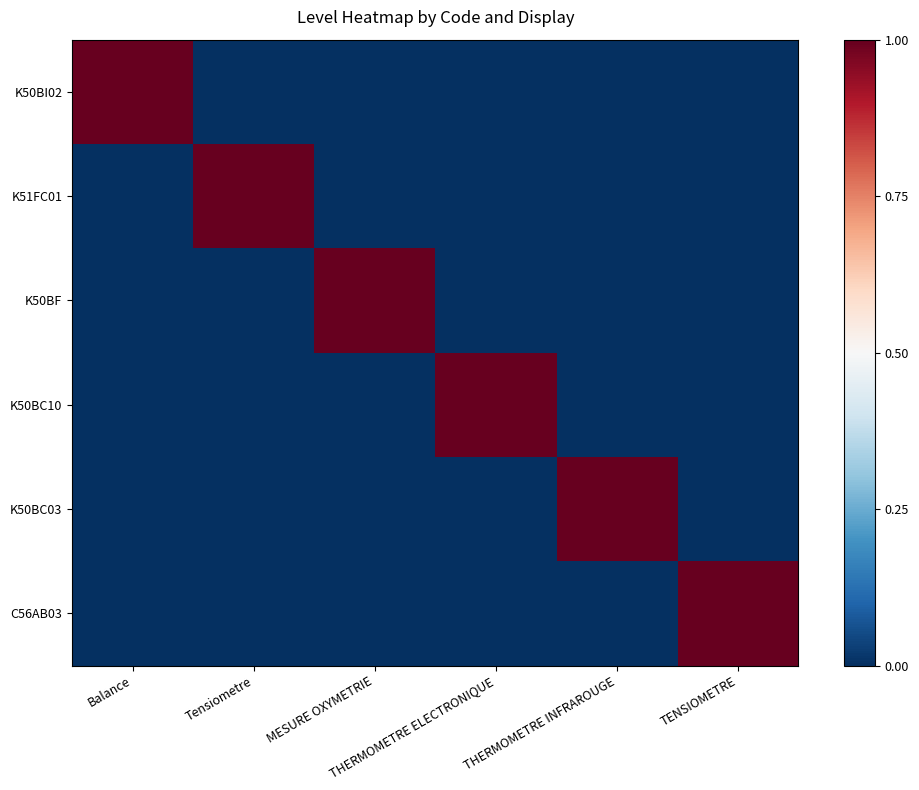

Reading left to right, what are all the values shown in this chart?

K50BI02: Balance=1	Tensiometre=0	MESURE OXYMETRIE=0	THERMOMETRE ELECTRONIQUE=0	THERMOMETRE INFRAROUGE=0	TENSIOMETRE=0
K51FC01: Balance=0	Tensiometre=1	MESURE OXYMETRIE=0	THERMOMETRE ELECTRONIQUE=0	THERMOMETRE INFRAROUGE=0	TENSIOMETRE=0
K50BF: Balance=0	Tensiometre=0	MESURE OXYMETRIE=1	THERMOMETRE ELECTRONIQUE=0	THERMOMETRE INFRAROUGE=0	TENSIOMETRE=0
K50BC10: Balance=0	Tensiometre=0	MESURE OXYMETRIE=0	THERMOMETRE ELECTRONIQUE=1	THERMOMETRE INFRAROUGE=0	TENSIOMETRE=0
K50BC03: Balance=0	Tensiometre=0	MESURE OXYMETRIE=0	THERMOMETRE ELECTRONIQUE=0	THERMOMETRE INFRAROUGE=1	TENSIOMETRE=0
C56AB03: Balance=0	Tensiometre=0	MESURE OXYMETRIE=0	THERMOMETRE ELECTRONIQUE=0	THERMOMETRE INFRAROUGE=0	TENSIOMETRE=1